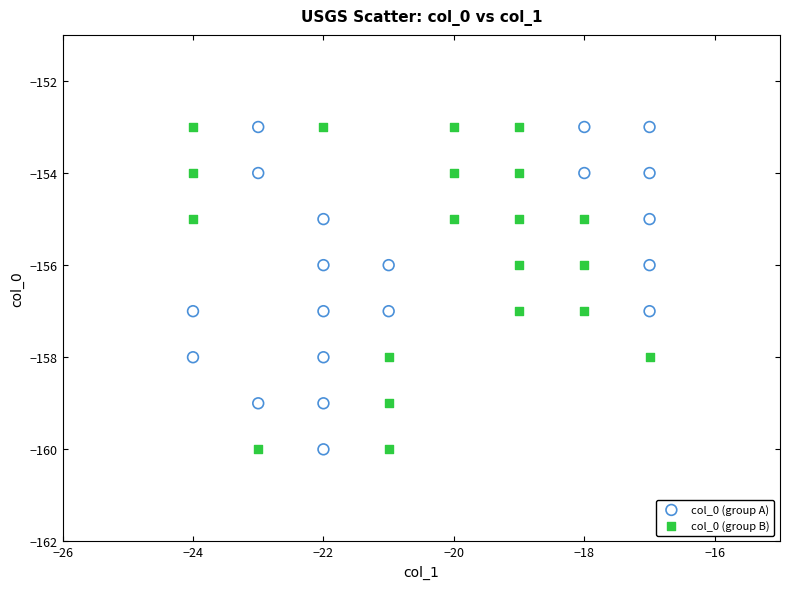

What are all the series names shown in the legend?

col_0 (group A), col_0 (group B)